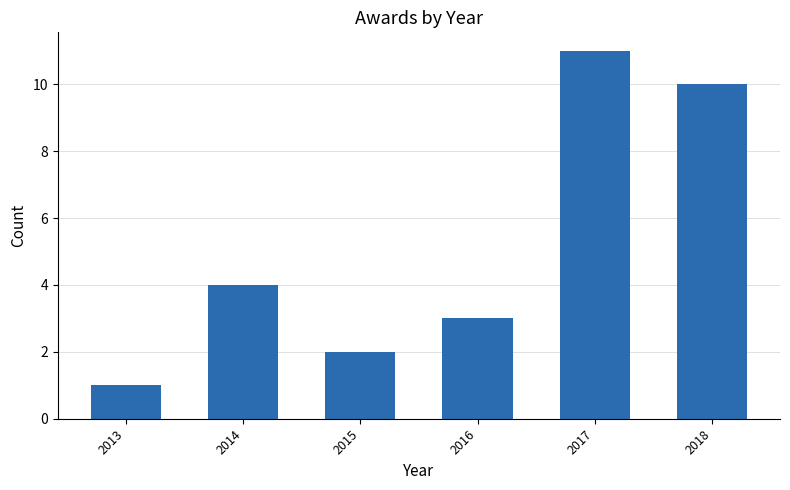

List the labels in order of value, smallest first.

2013, 2015, 2016, 2014, 2018, 2017